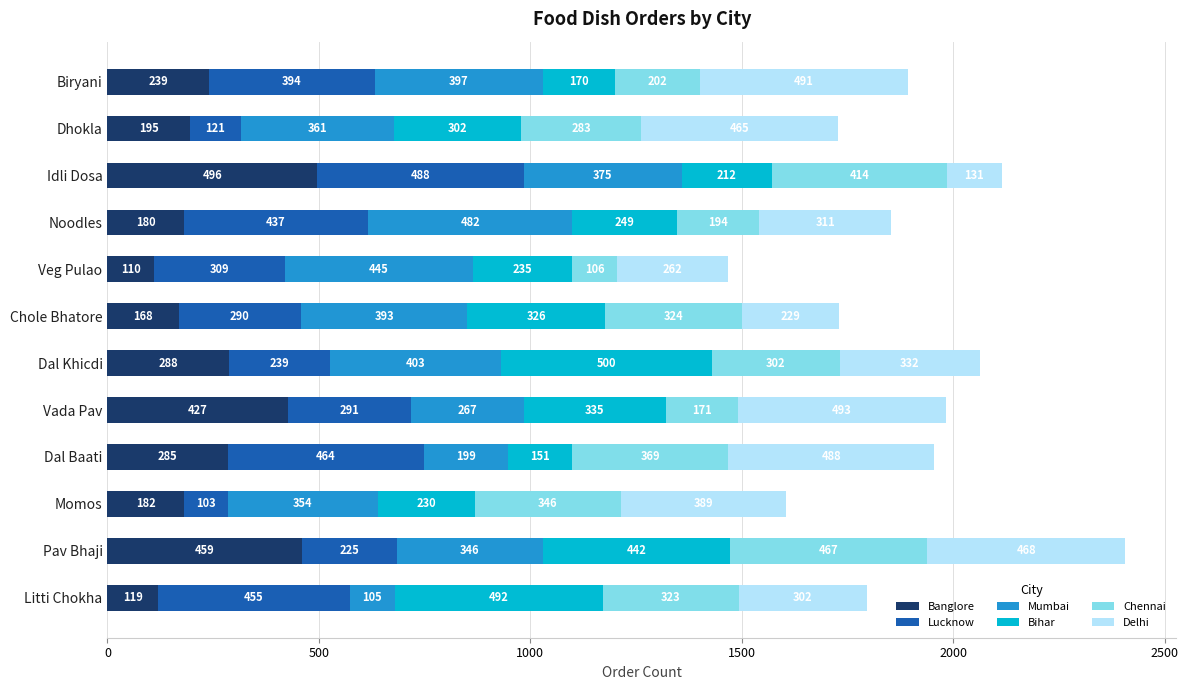

Is it true that Banglore equals 119 at Litti Chokha?

True